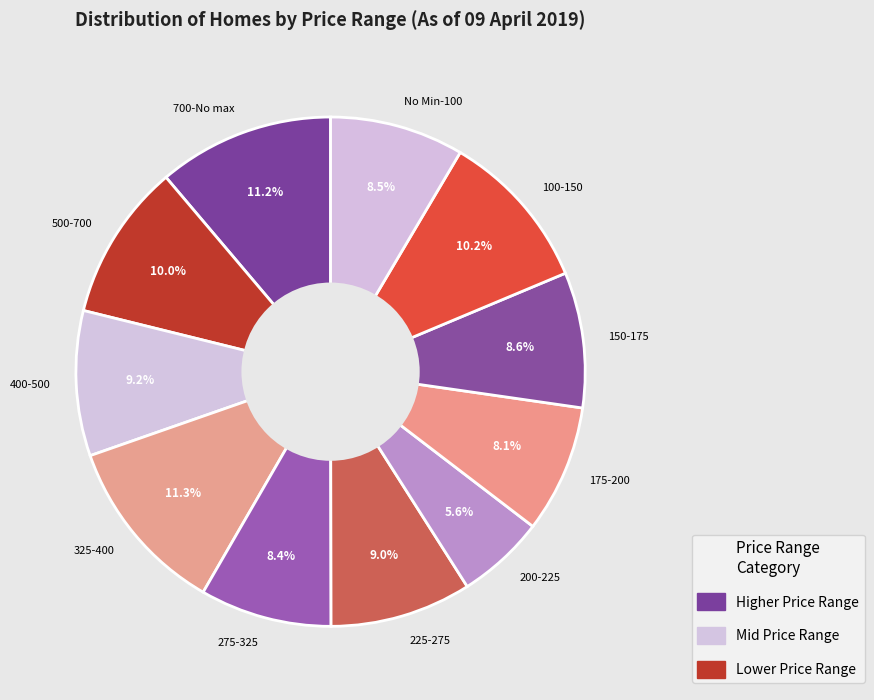

To the nearest percent, what is the combined percentage of 200-225 and 700-No max?

17%